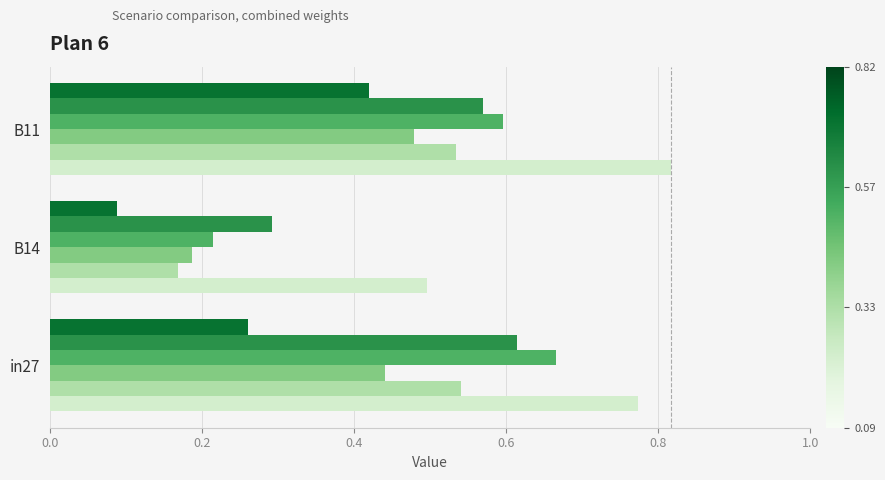

What is the total value across all series at B11?

3.4